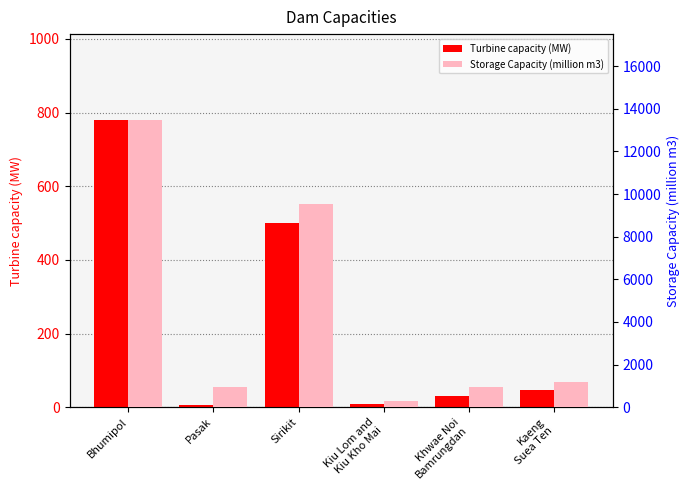

Which category has the lowest value in the Turbine capacity (MW) series?

Pasak